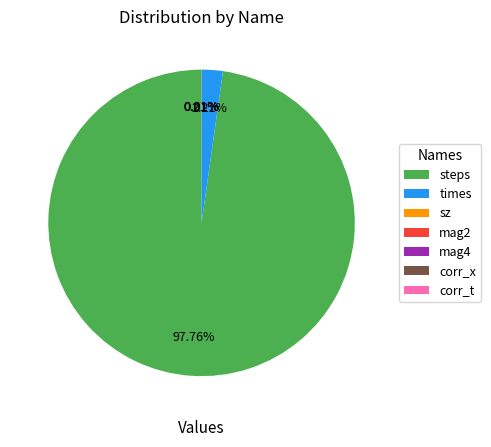

What is the largest slice in the pie chart?

steps